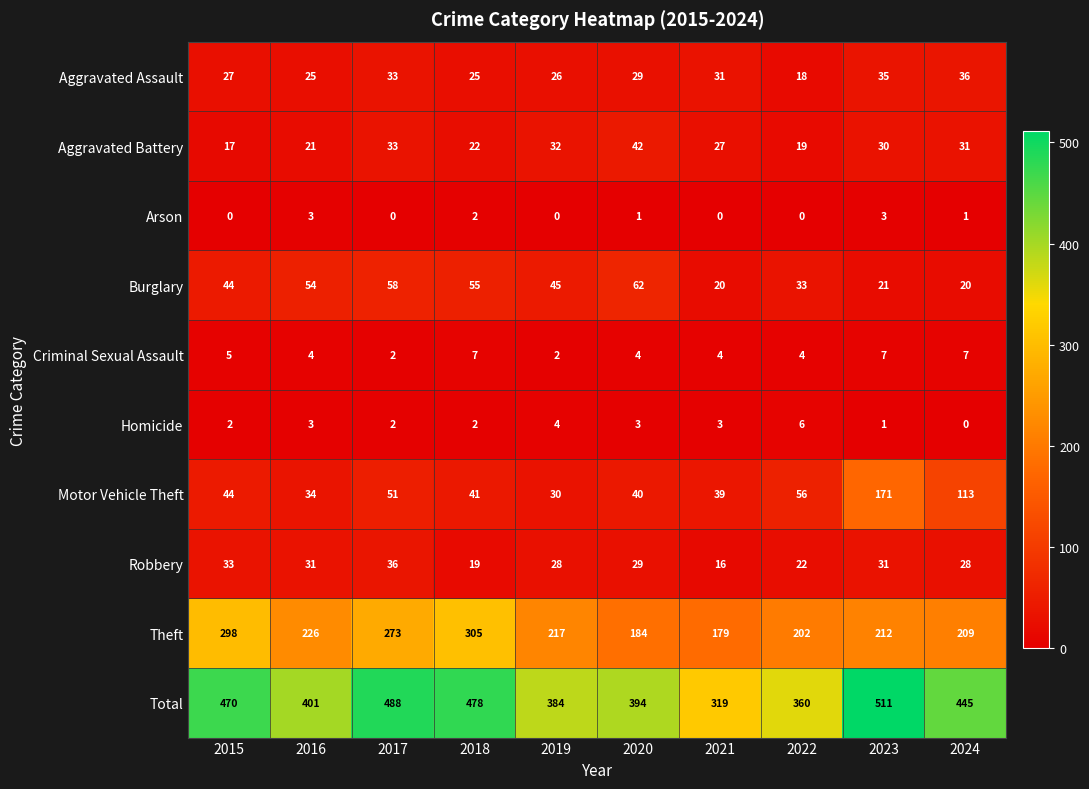

The Theft series shows 212 at 2023. True or false?

True